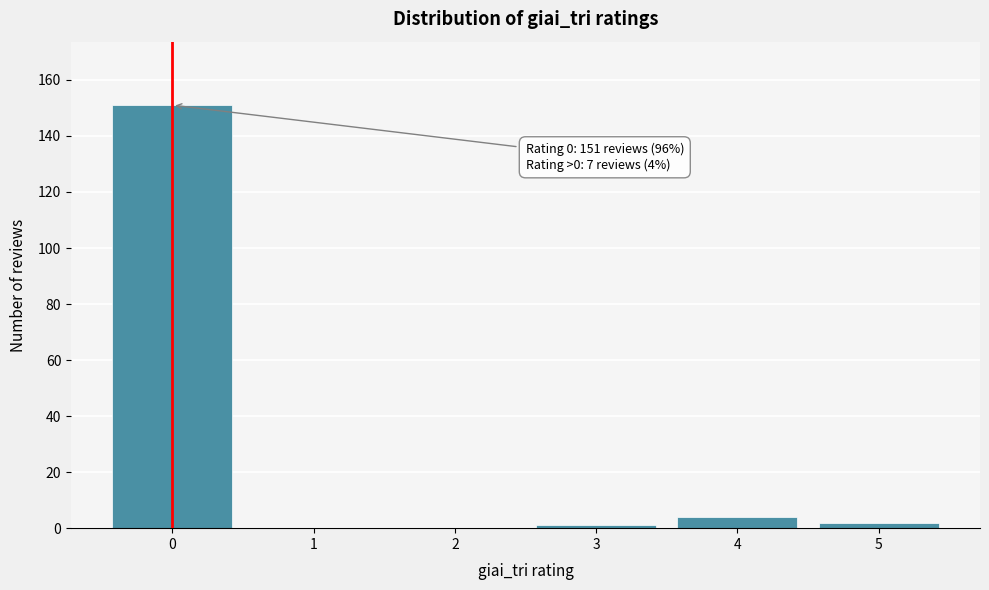

Reading right to left, transcribe all the data shown in this chart.

5=2	4=4	3=1	2=0	1=0	0=151